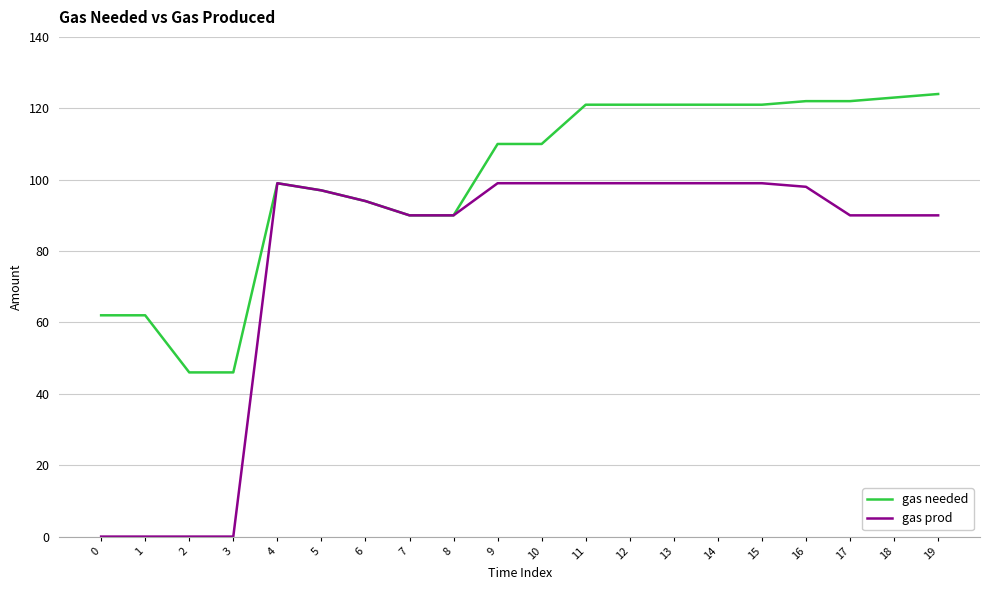

Is it true that gas needed equals 124 at 19?

True